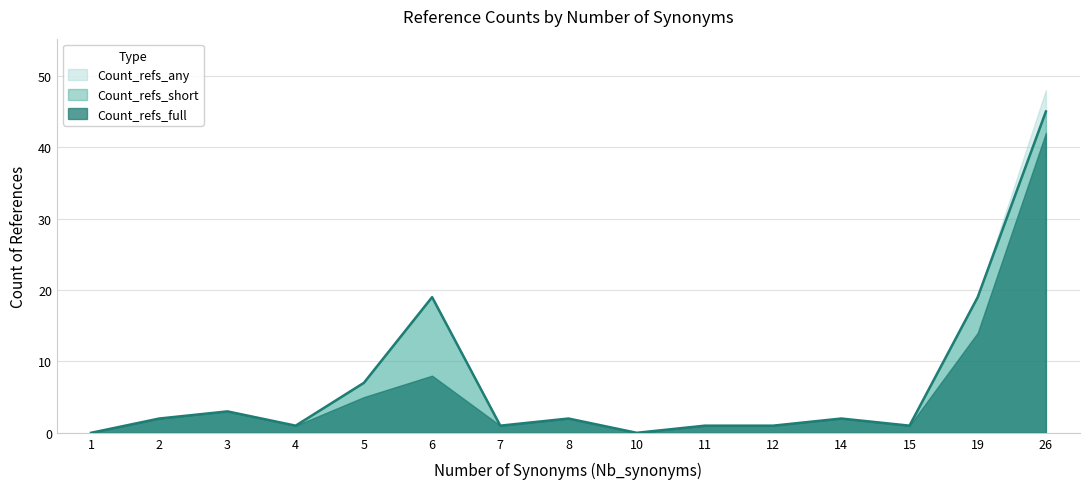

At which label is Count_refs_full closest to 21?

19